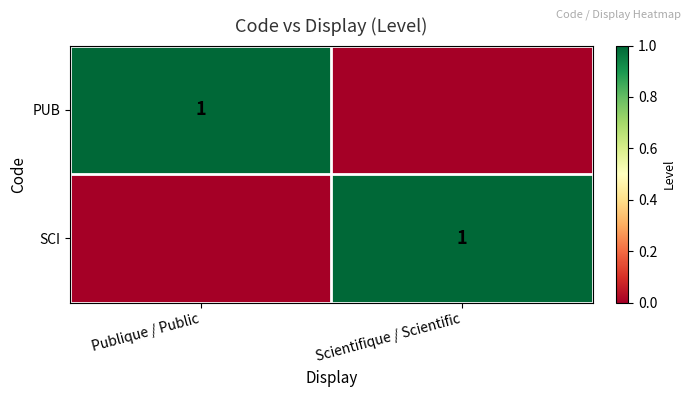

The value of SCI at Scientifique / Scientific is 1. True or false?

True